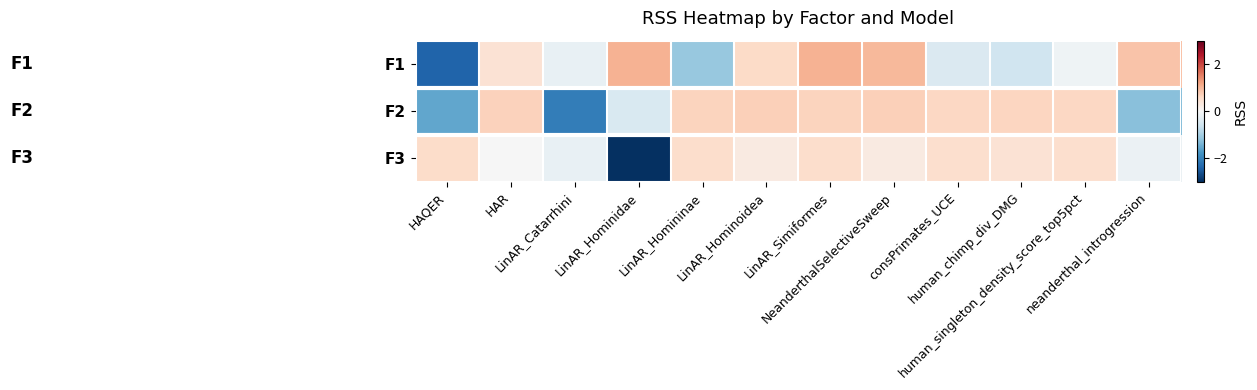

Between HAQER and LinAR_Hominidae, which series saw the biggest shift?

F3